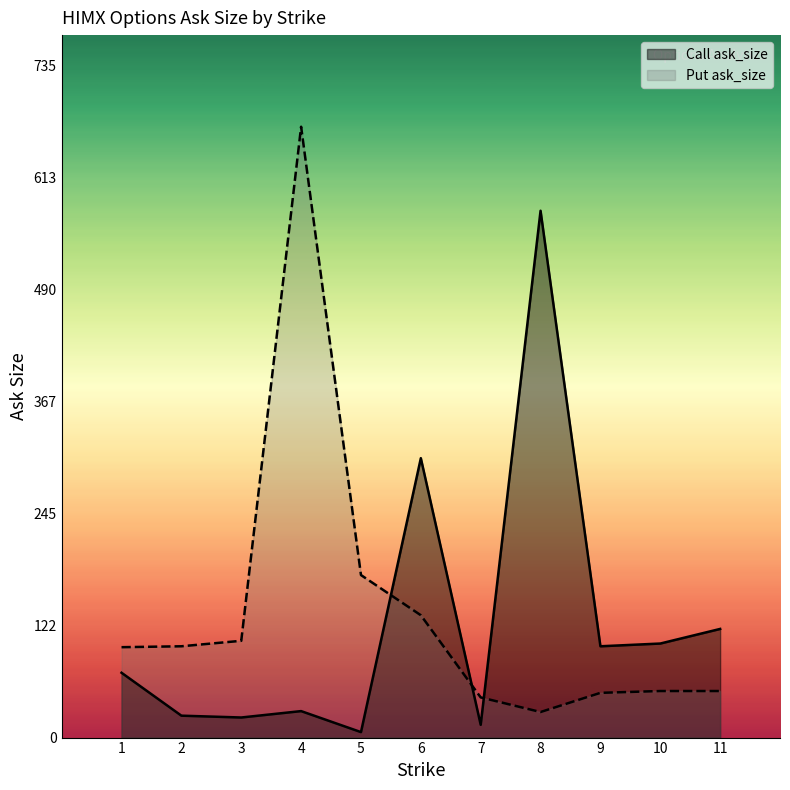

Which series has the largest total across all categories?

Put ask_size